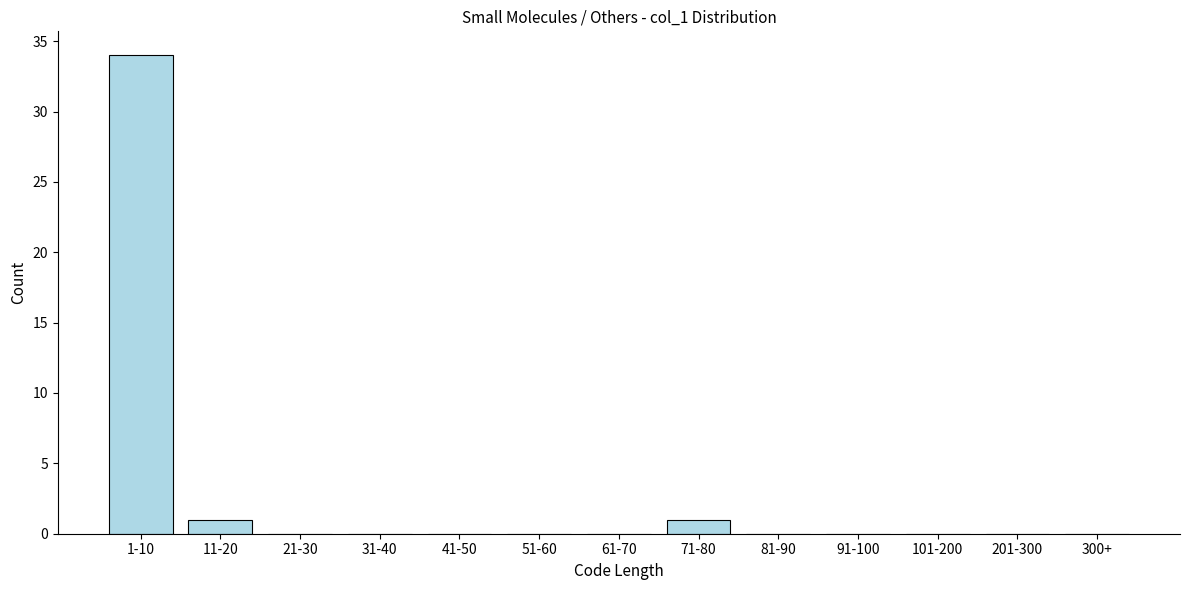

Reading left to right, transcribe all the data shown in this chart.

1-10=34	11-20=1	21-30=0	31-40=0	41-50=0	51-60=0	61-70=0	71-80=1	81-90=0	91-100=0	101-200=0	201-300=0	300+=0